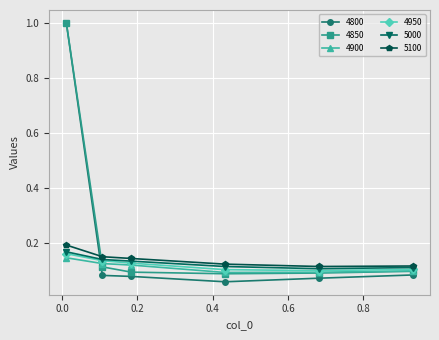

In 4800, how many points are lower than both neighbors (excluding endpoints)?

1